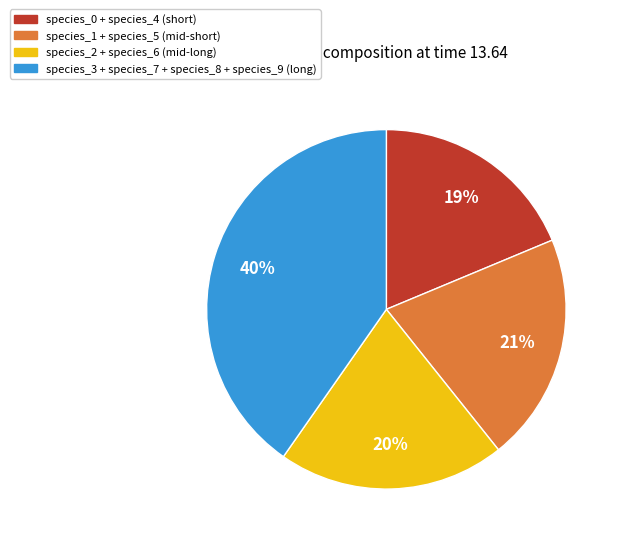

To the nearest percent, what is the average slice percentage?

25%